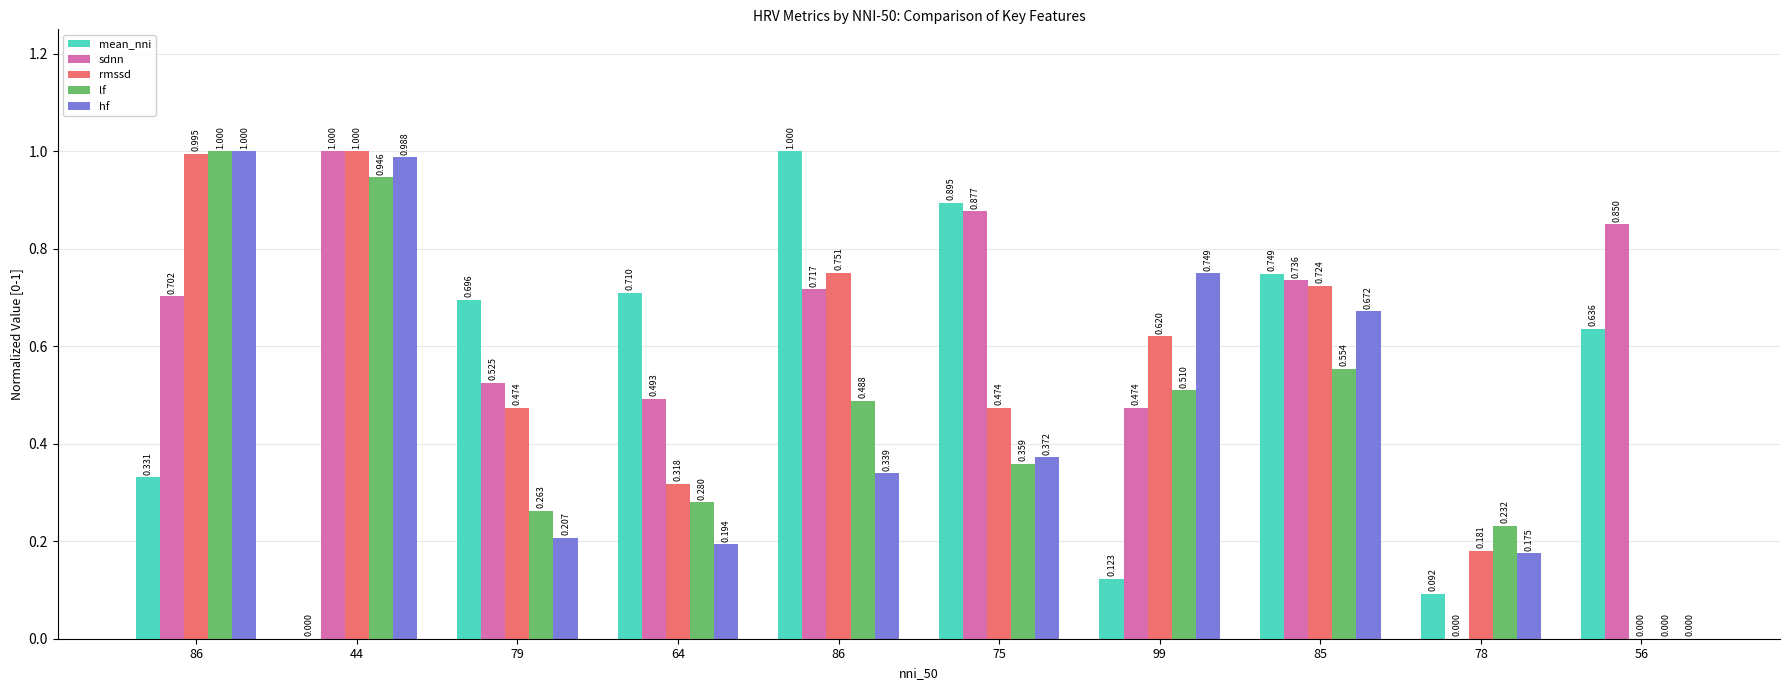

How many data points in rmssd are above 0?

9